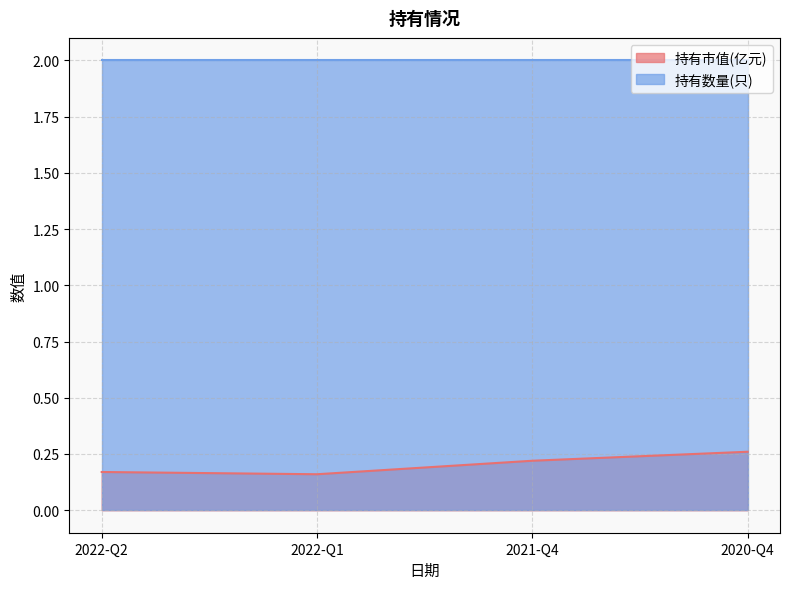

What value does the data have at 2022-Q2?

0.2